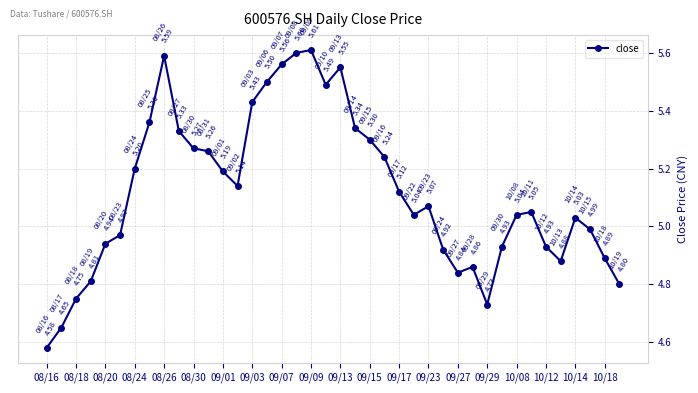

True or false: there are more than 1 points higher than both neighbors.

True